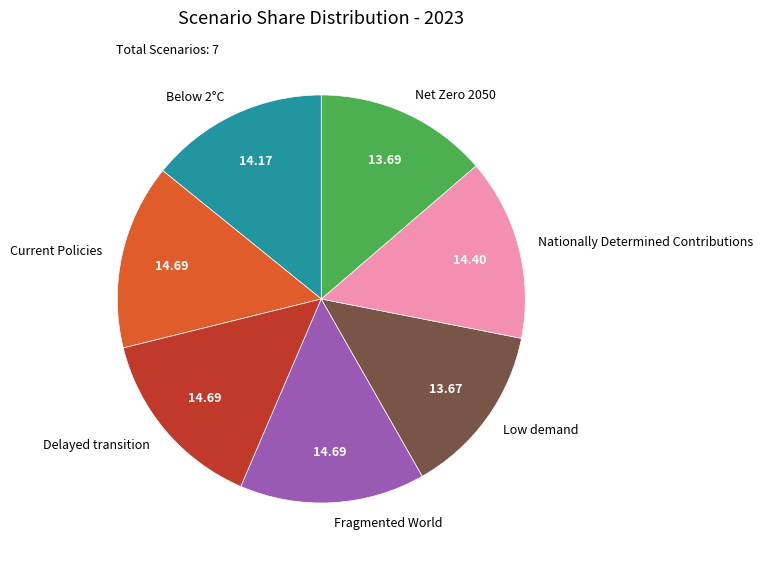

Combined, do Nationally Determined Contributions and Low demand account for over 50%?

No